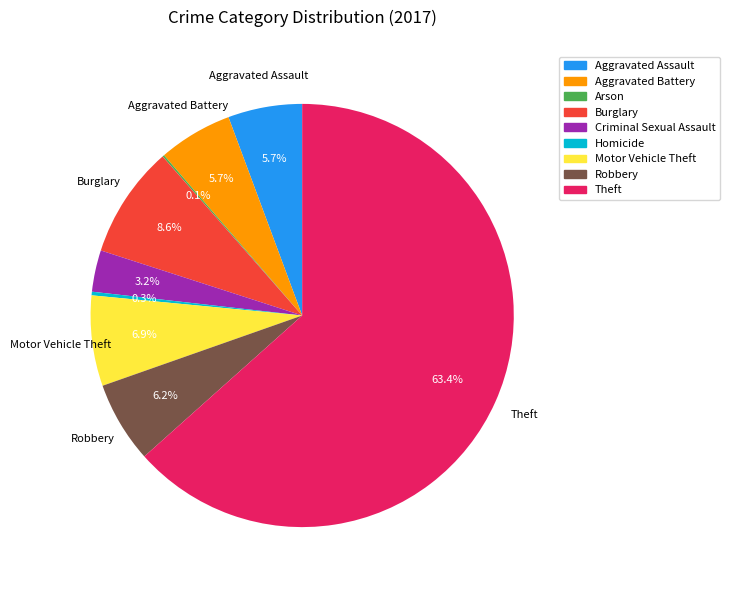

The Aggravated Battery slice represents 12% of the pie. True or false?

False